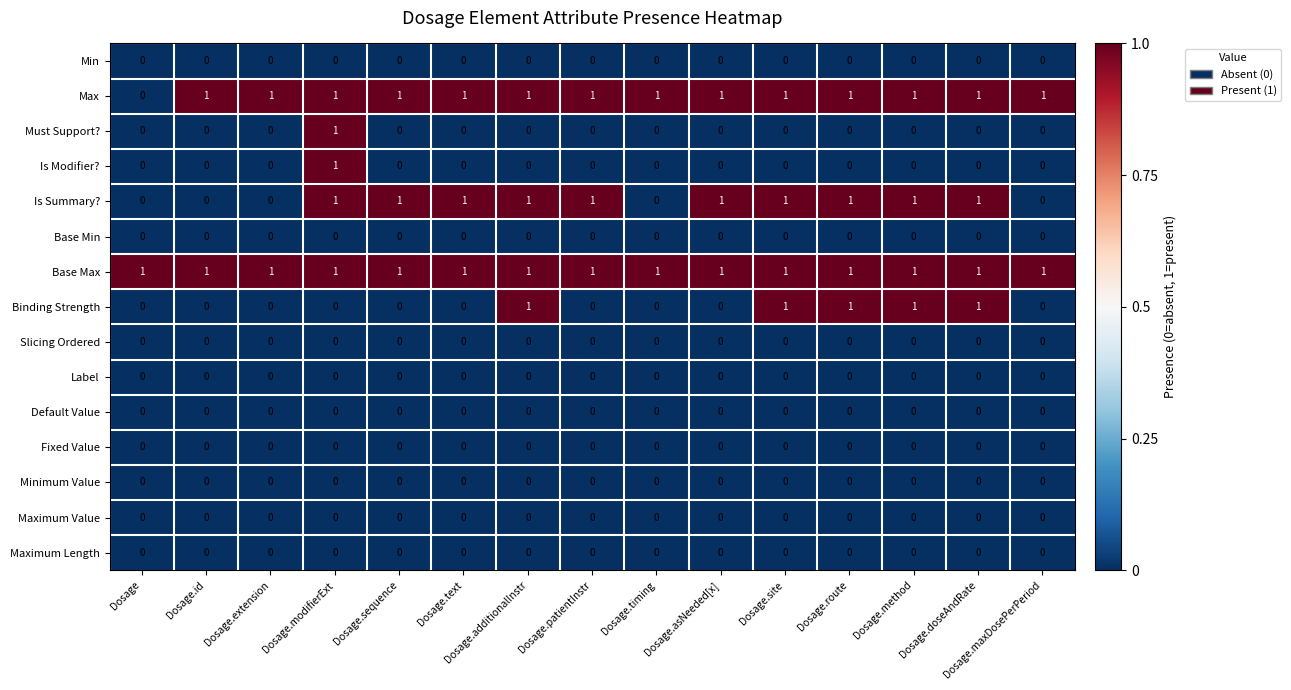

At which category is the sum across all series the highest?

Dosage.modifierExt